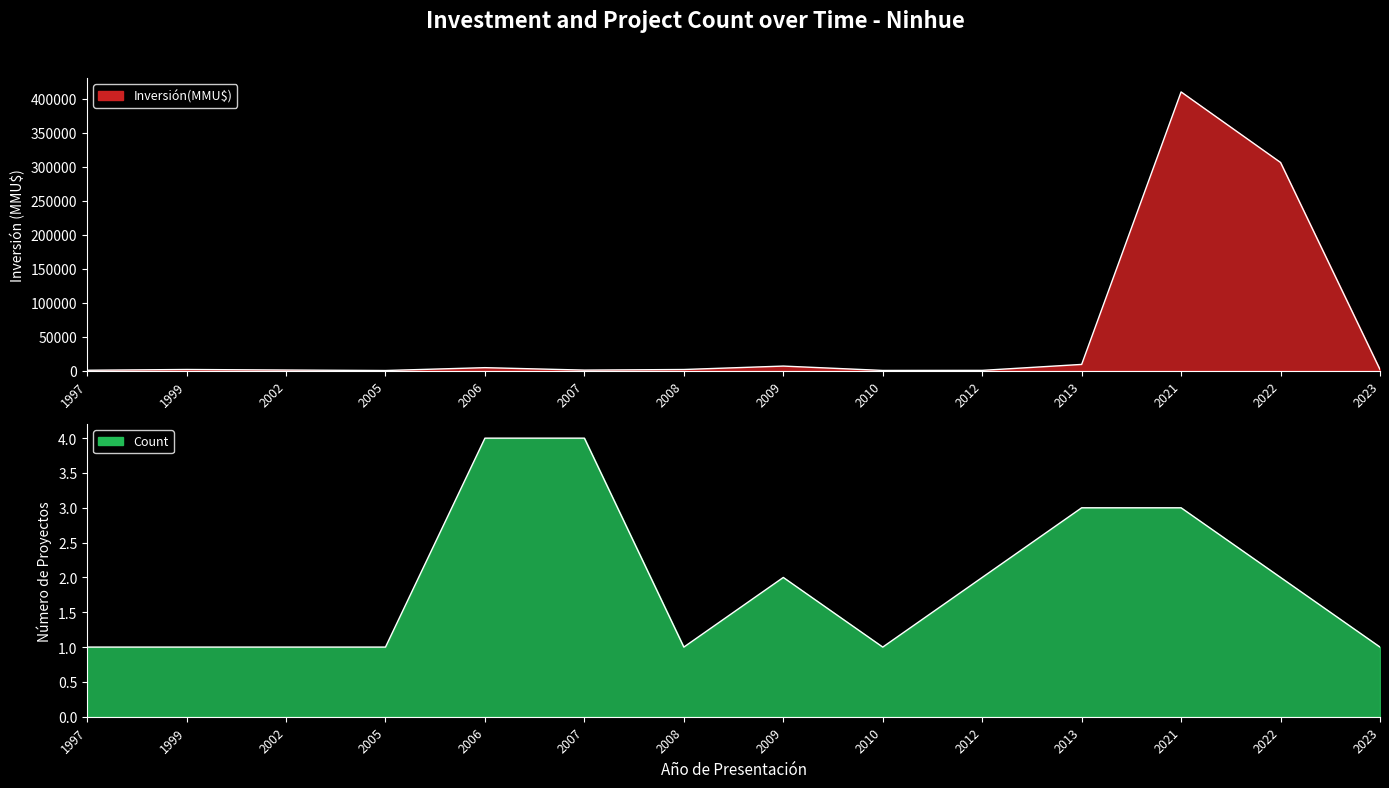

Count the number of data series in this chart.

2